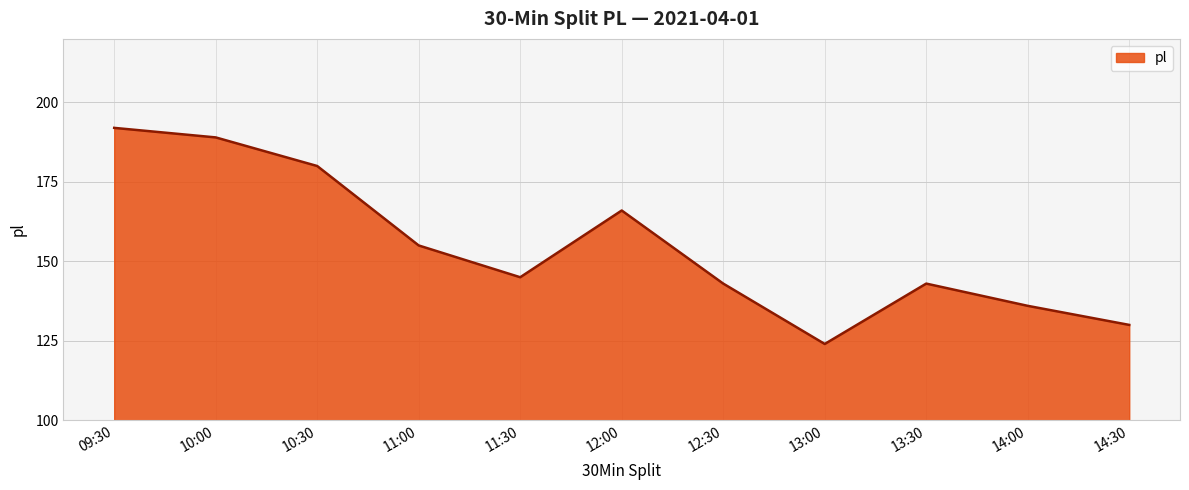

What is the sum of the values at 11:30 and 14:00?

281